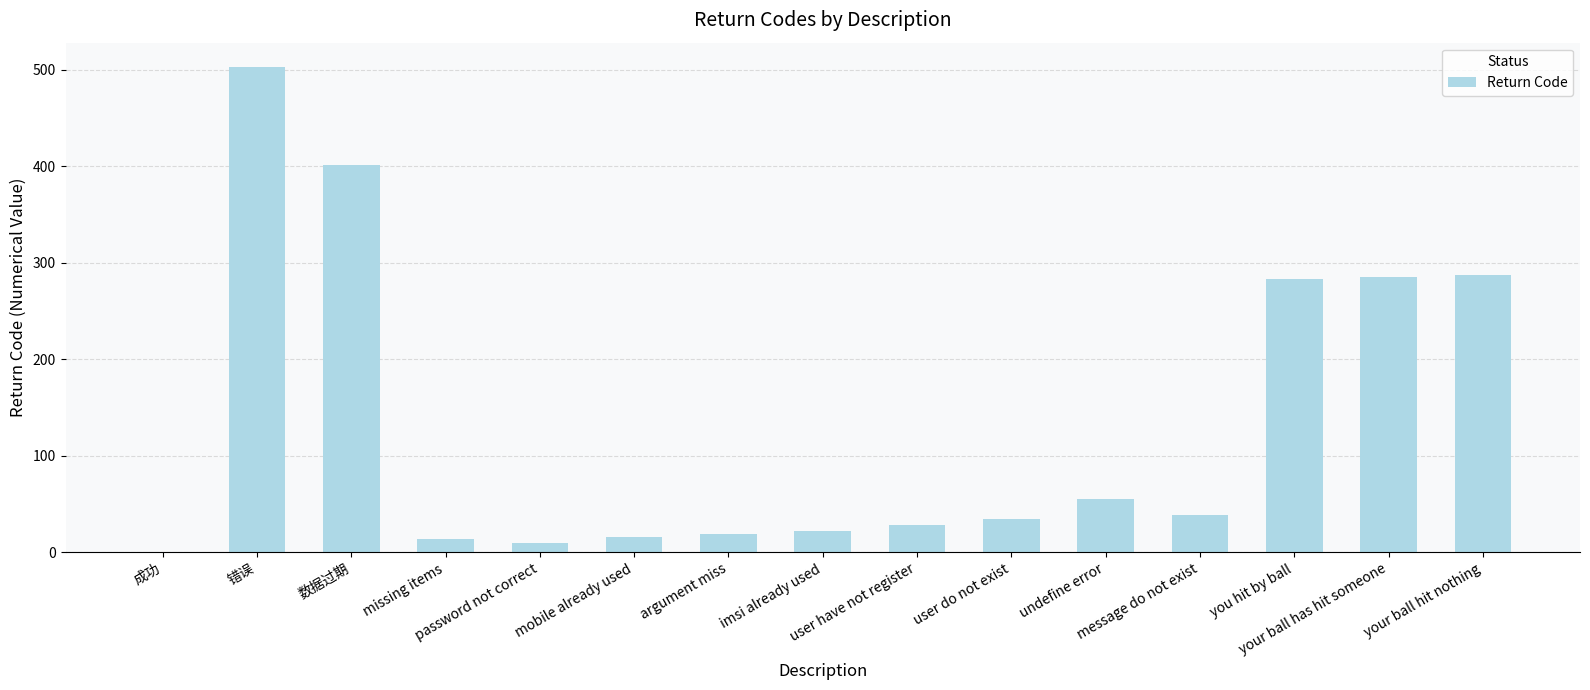

The value at 数据过期 is 545. True or false?

False